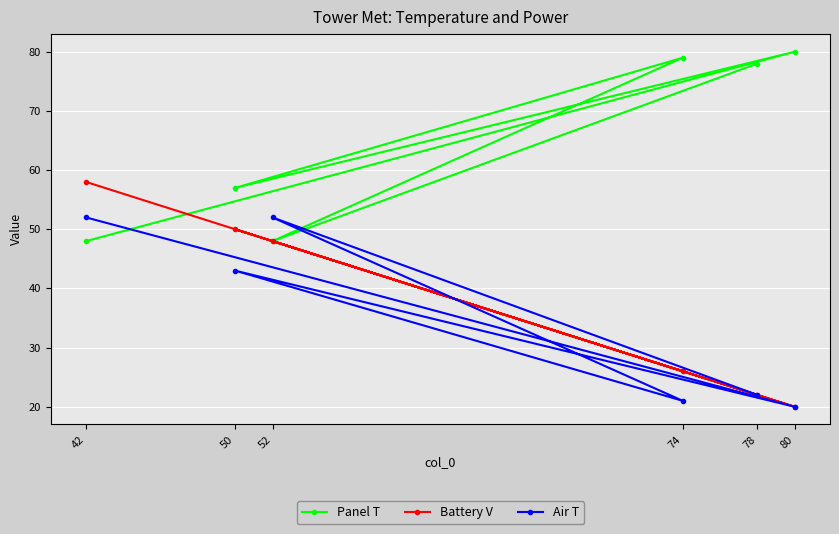

What is the value of the Battery V point at the 1st from the left?

58